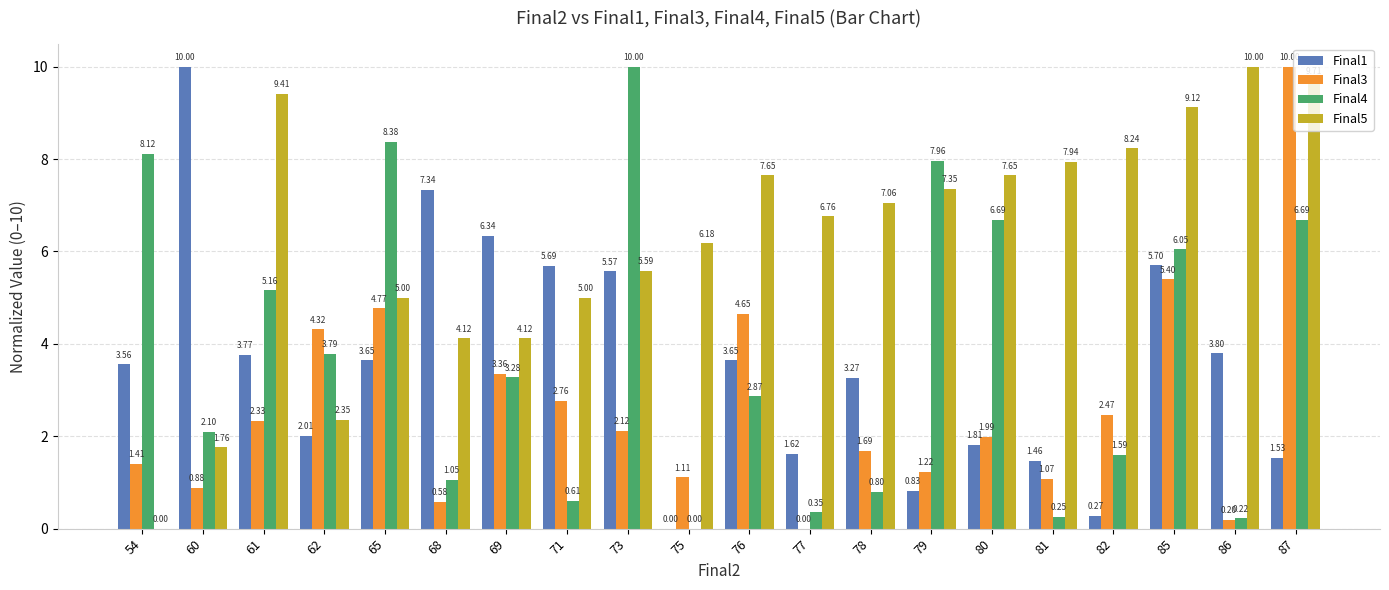

What is the approximate value of Final5 at 85?

9.1